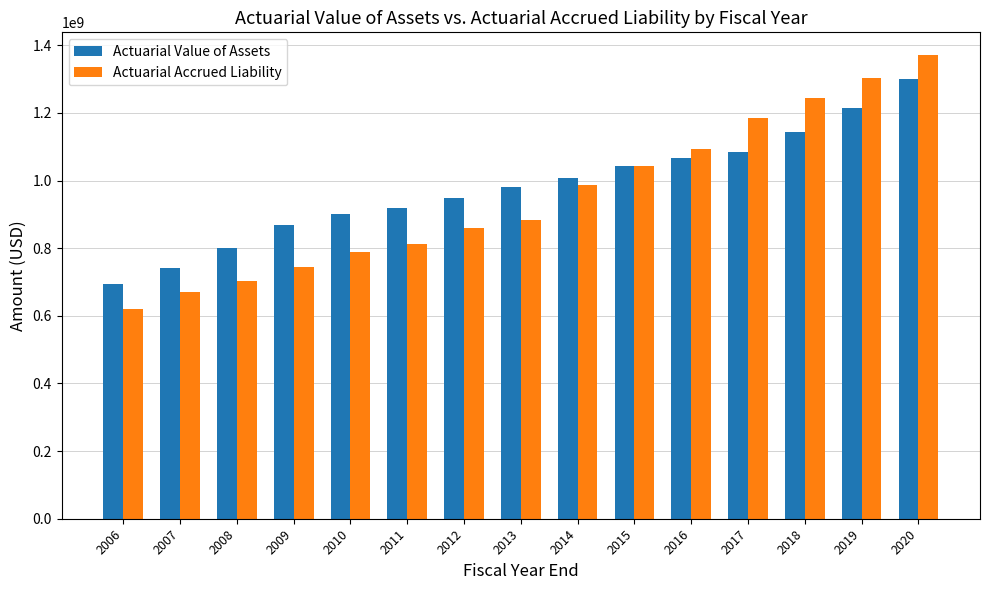

What is the sum of all Actuarial Accrued Liability values?

14308000000